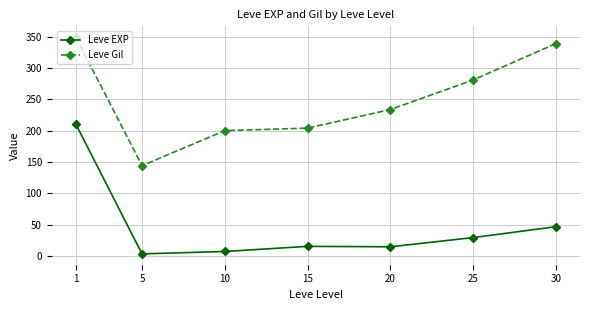

At how many categories does at least one series exceed 186?

6